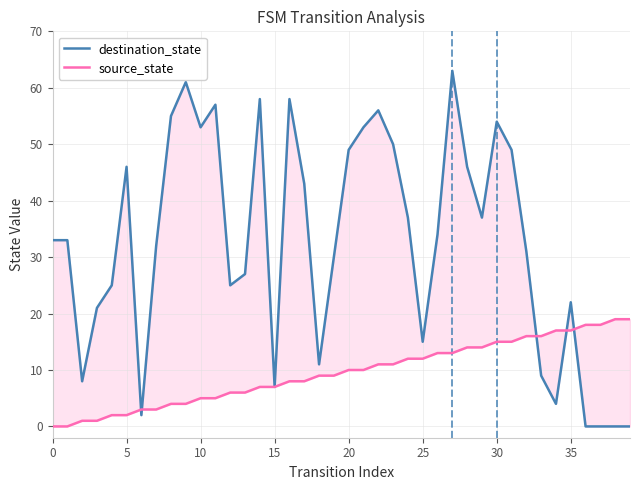

Which series changed the most between 16 and 33?

destination_state